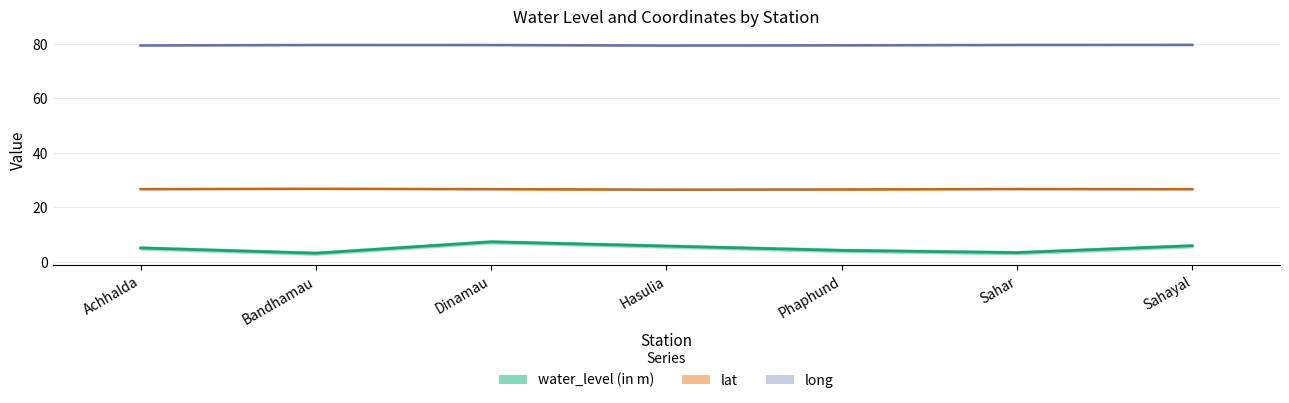

How many interior local peaks does the lat series have?

2